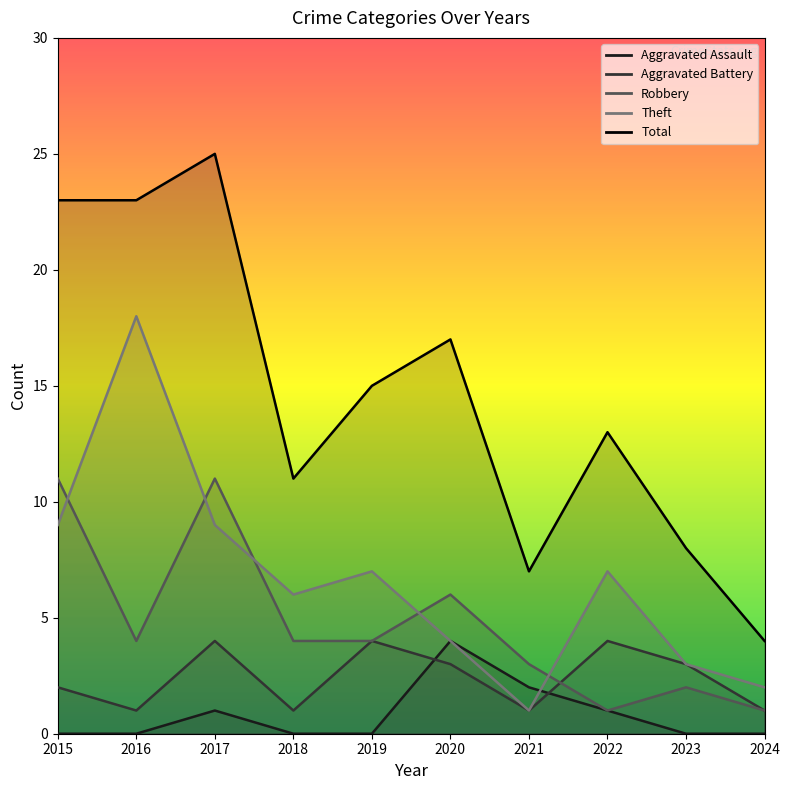

What is the average value of the Robbery series?

5